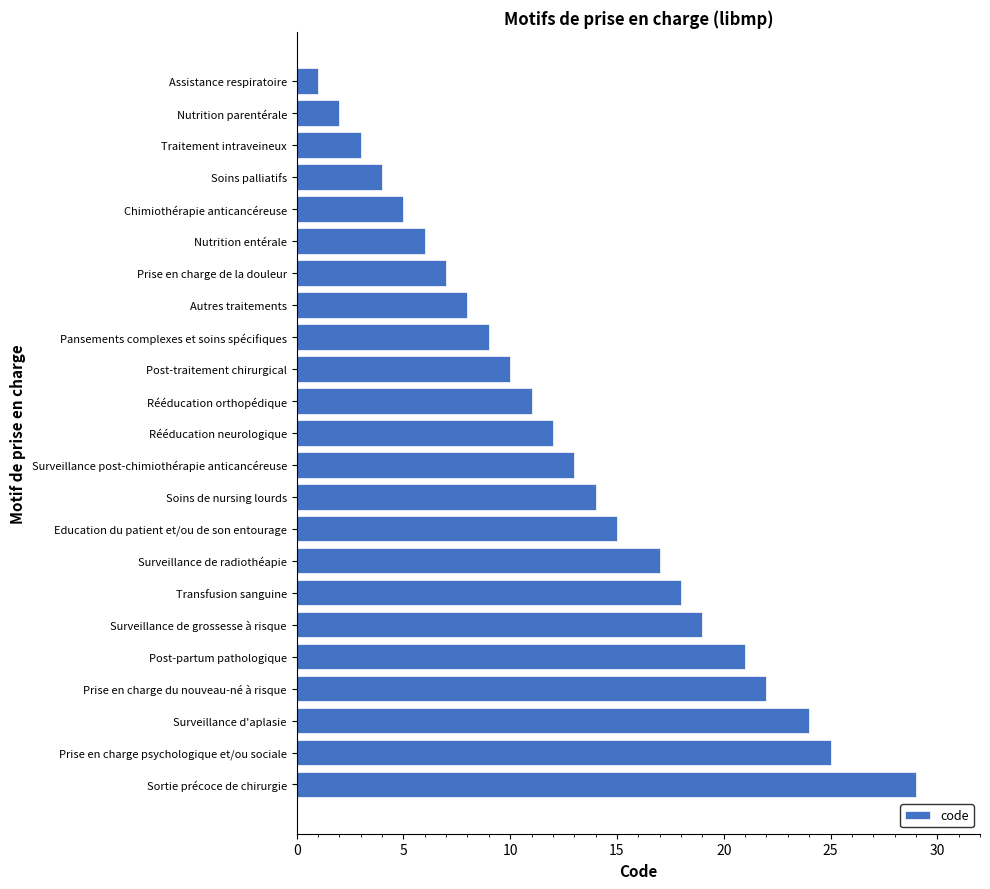

The value at Autres traitements is 12. True or false?

False